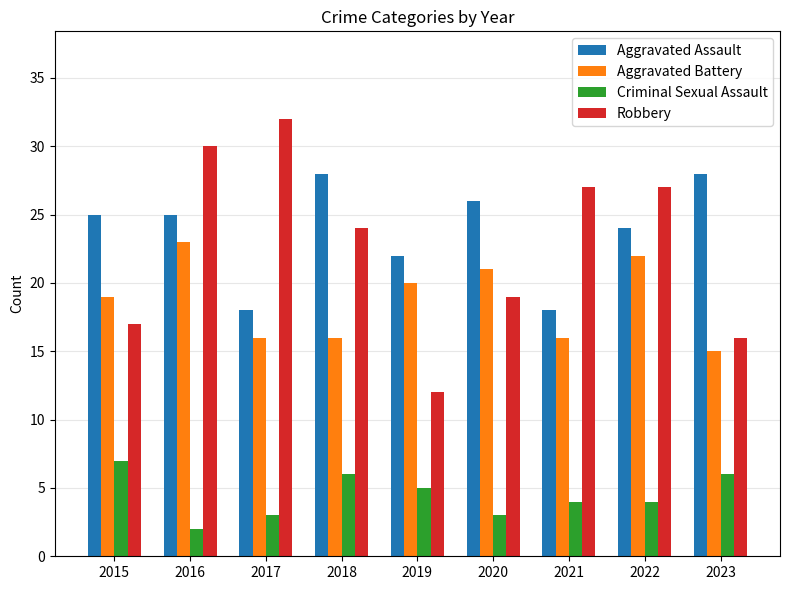

Reading right to left, what are all the values shown in this chart?

Aggravated Assault: 28	24	18	26	22	28	18	25	25
Aggravated Battery: 15	22	16	21	20	16	16	23	19
Criminal Sexual Assault: 6	4	4	3	5	6	3	2	7
Robbery: 16	27	27	19	12	24	32	30	17